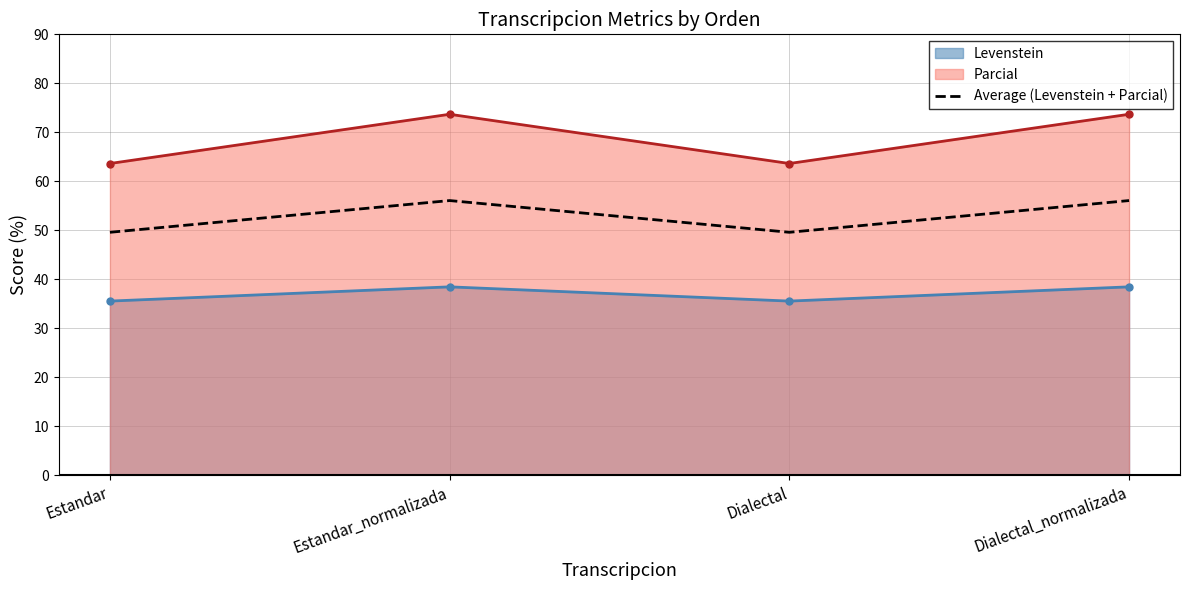

Which category has the highest value across all series?

Estandar_normalizada